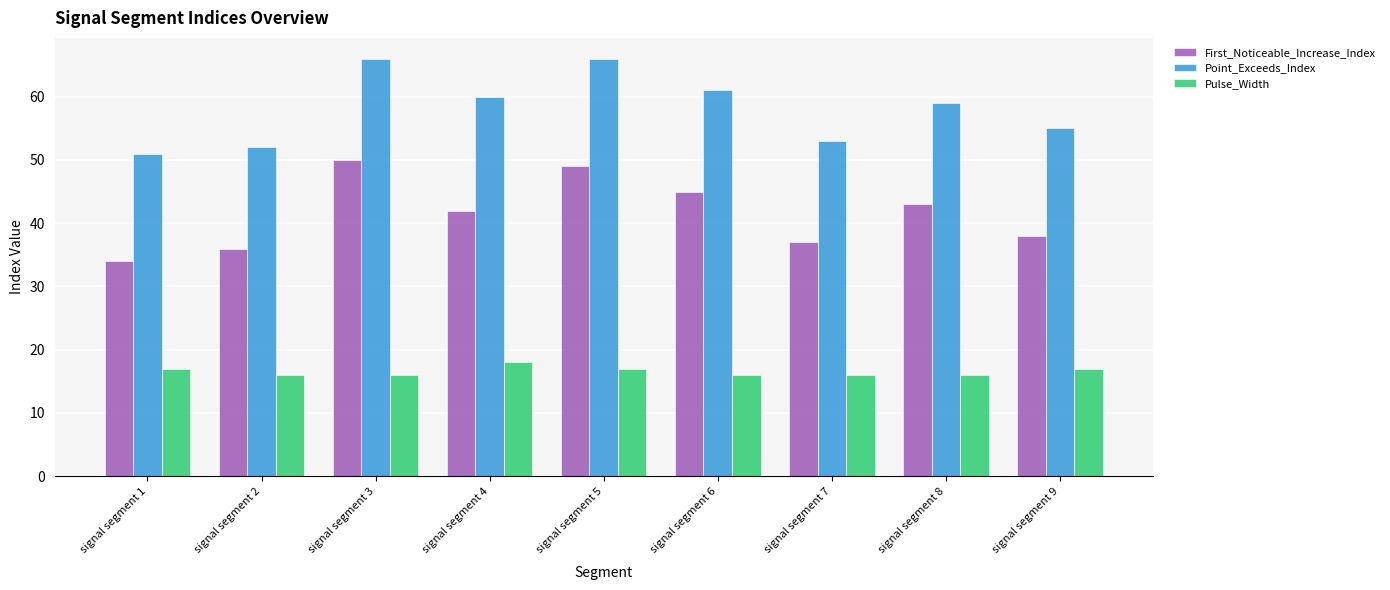

What is the sum of the First_Noticeable_Increase_Index values at signal segment 3 and signal segment 1?

84